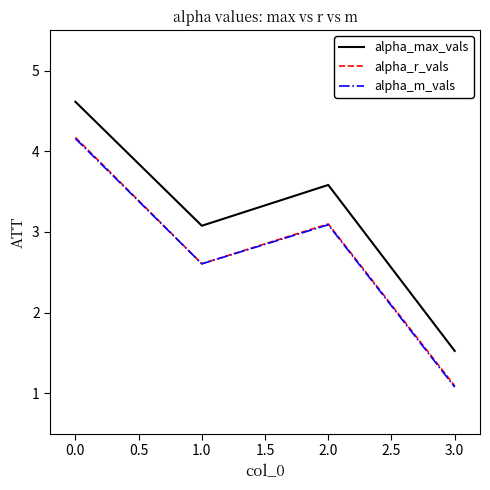

The alpha_r_vals series shows 1.8 at 1.0. True or false?

False